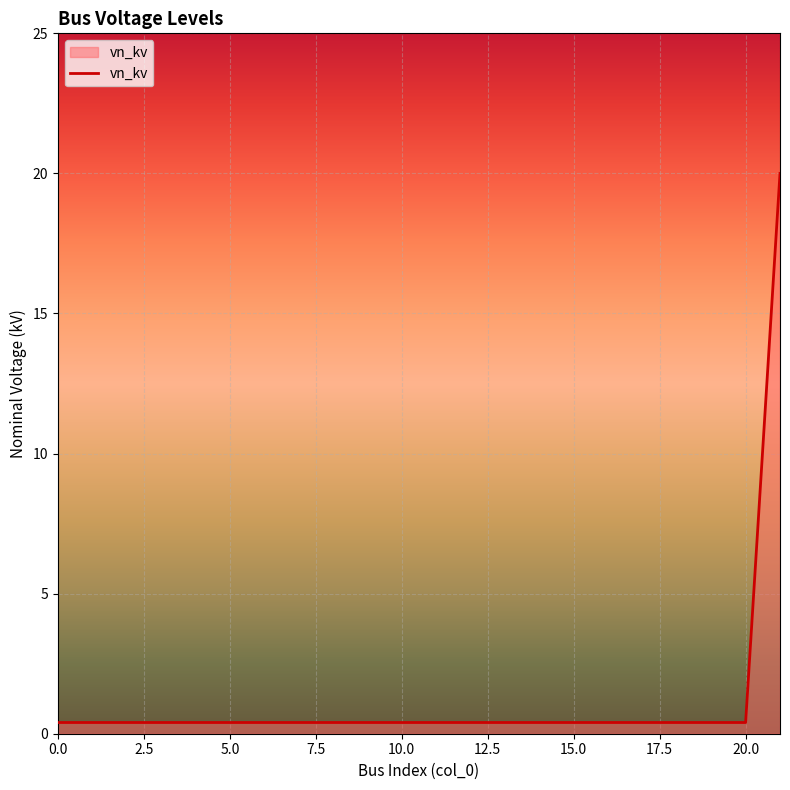

Count the number of data series in this chart.

1